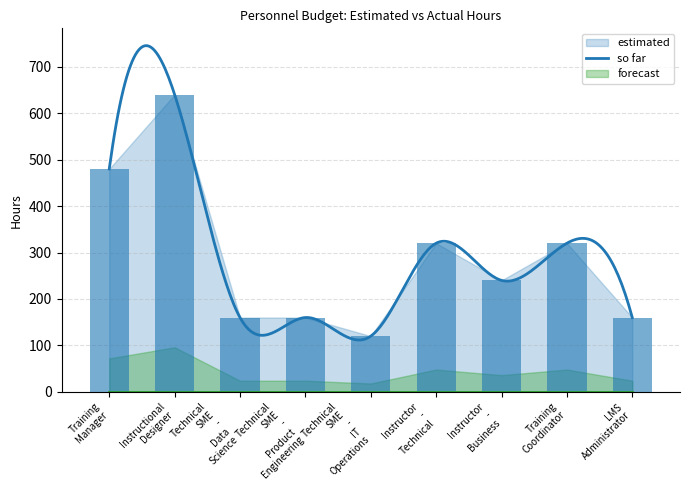

Reading left to right, list all the values displayed in this chart.

480	640	160	160	120	320	240	320	160